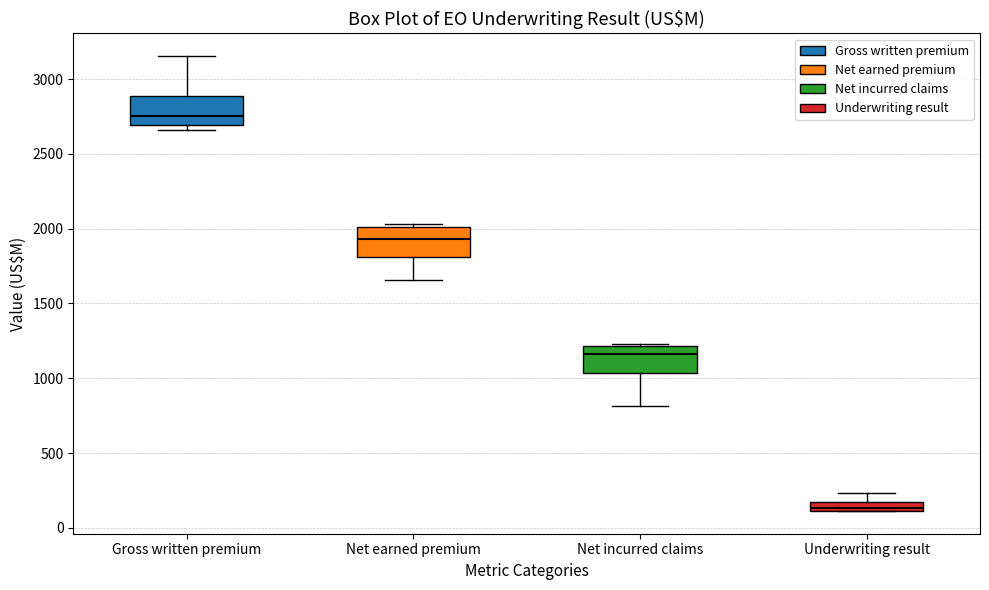

Which box has the highest median line?

Gross written premium